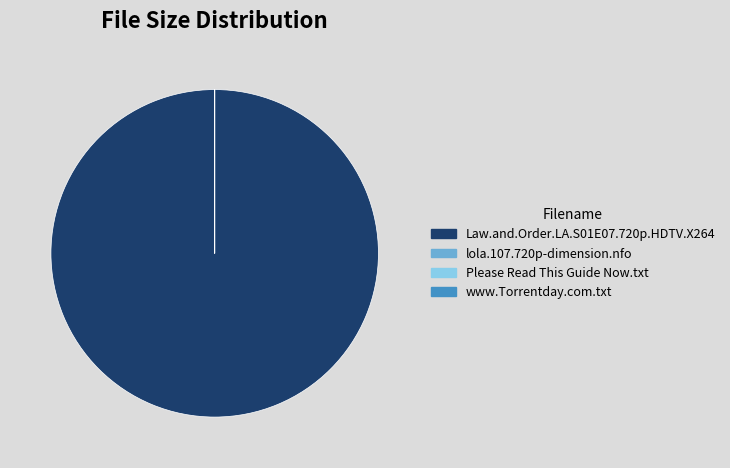

Is it true that Law.and.Order.LA.S01E07.720p.HDTV.X264 is 100% of the pie?

True